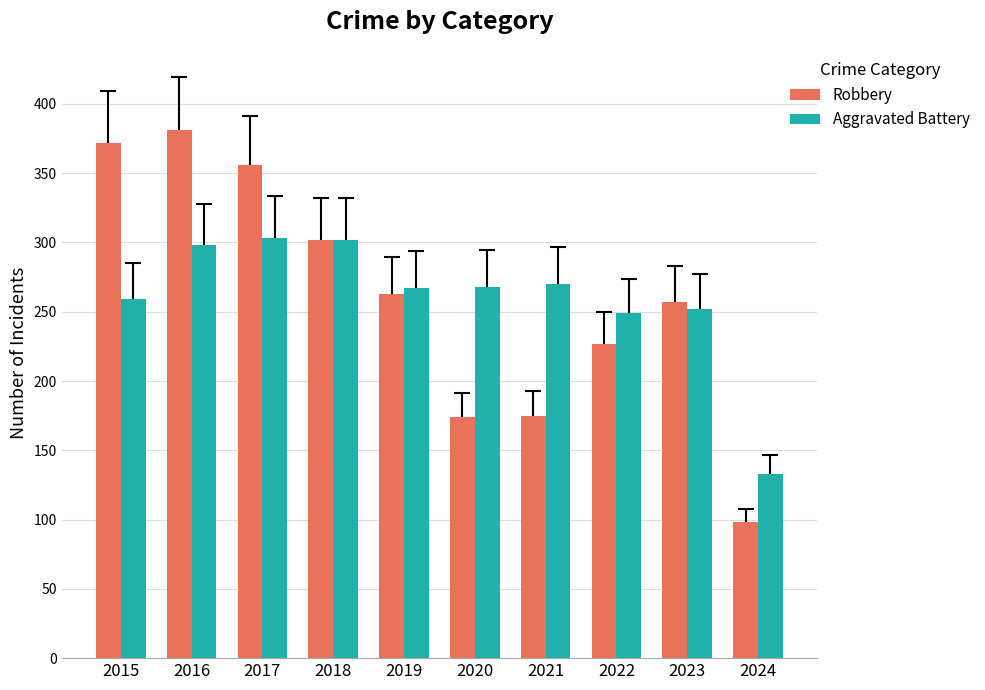

What are all the series names shown in the legend?

Robbery, Aggravated Battery